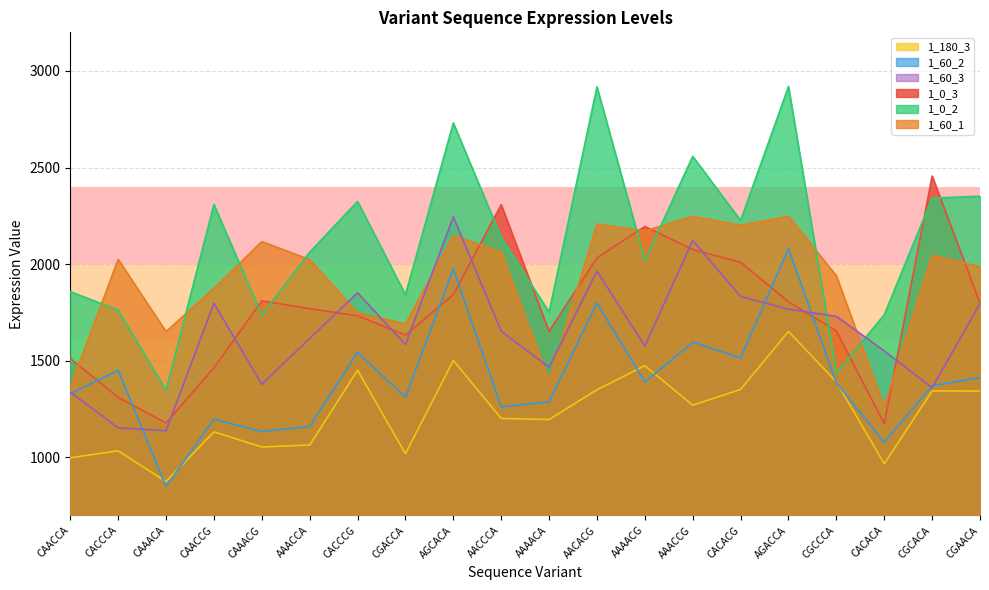

What is the difference between the highest and lowest values at AAAACA?

556